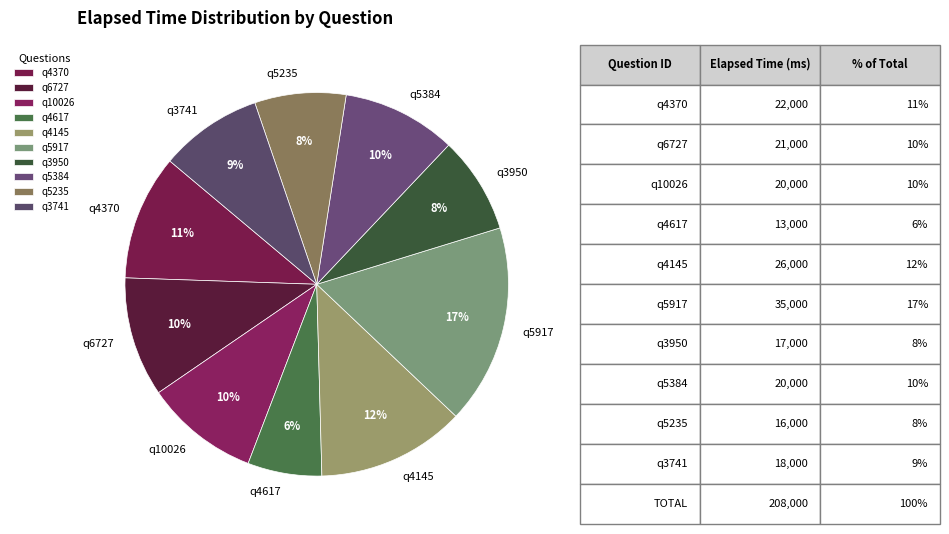

Does any single category account for the majority?

No